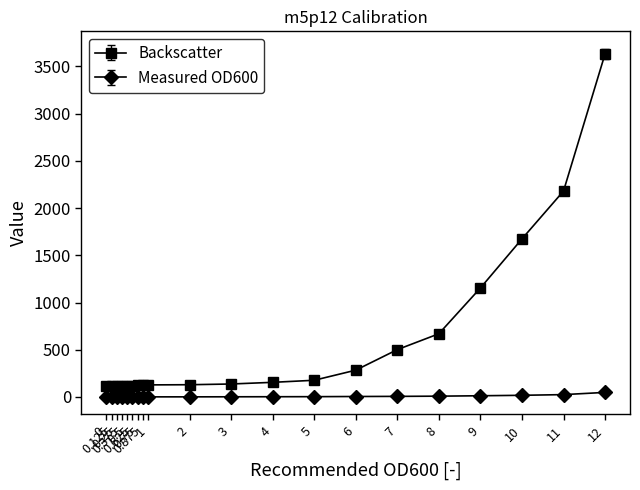

Where does the Backscatter series first go above 137?

3